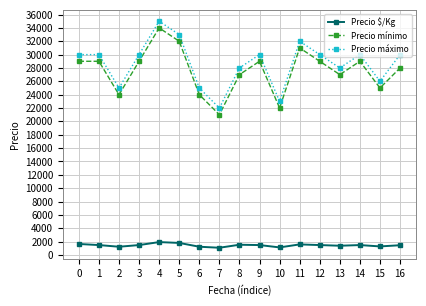

How many interior local valleys does the Precio máximo series have?

5